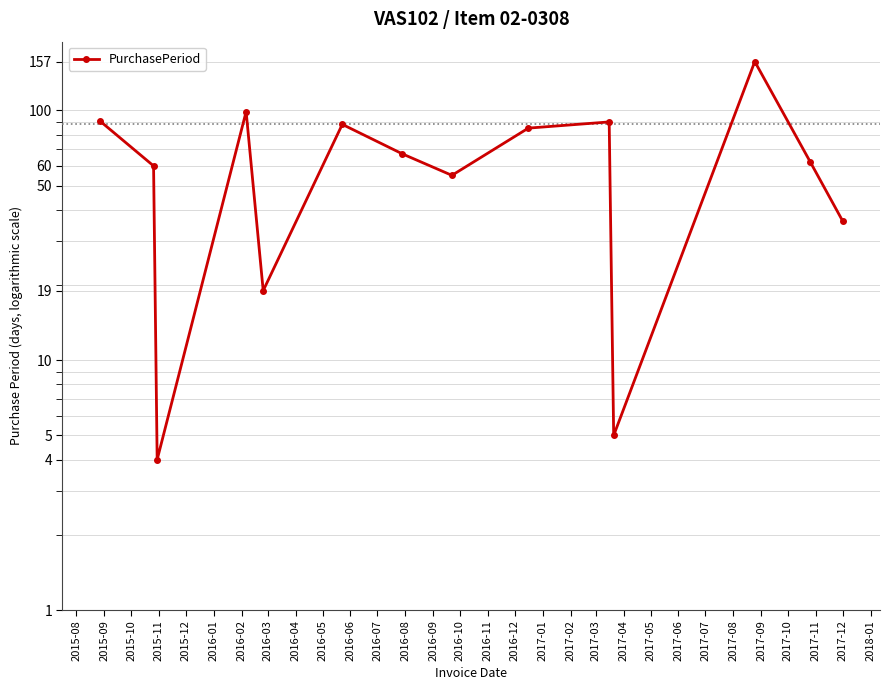

Does the chart display data point markers on the line(s)?

Yes